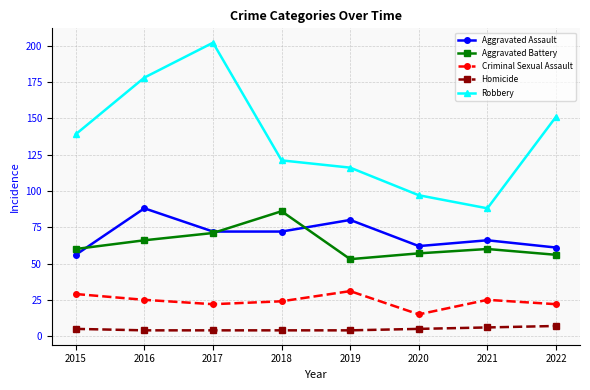

Where is the first local minimum for Robbery?

2021